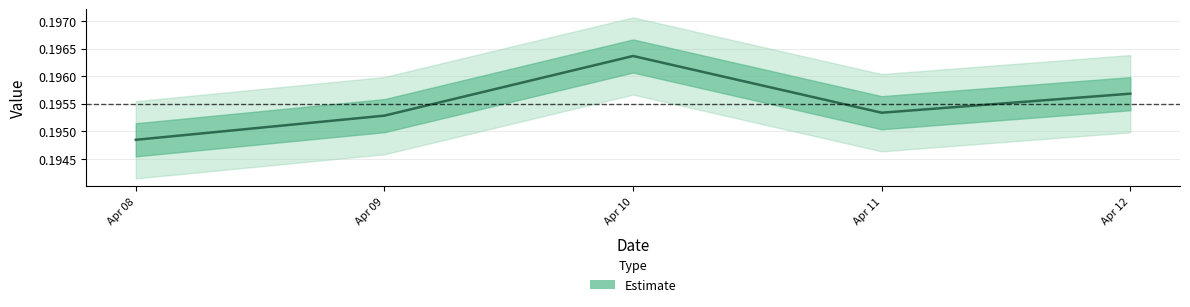

Does the chart display data point markers on the line(s)?

No